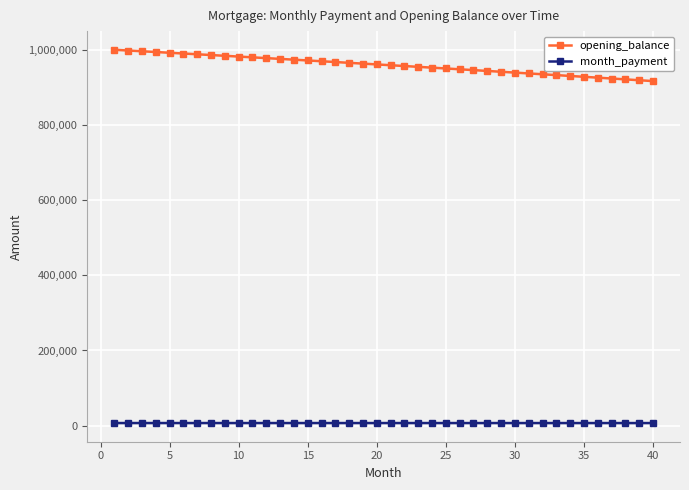

True or false: month_payment and opening_balance cross at least once.

False